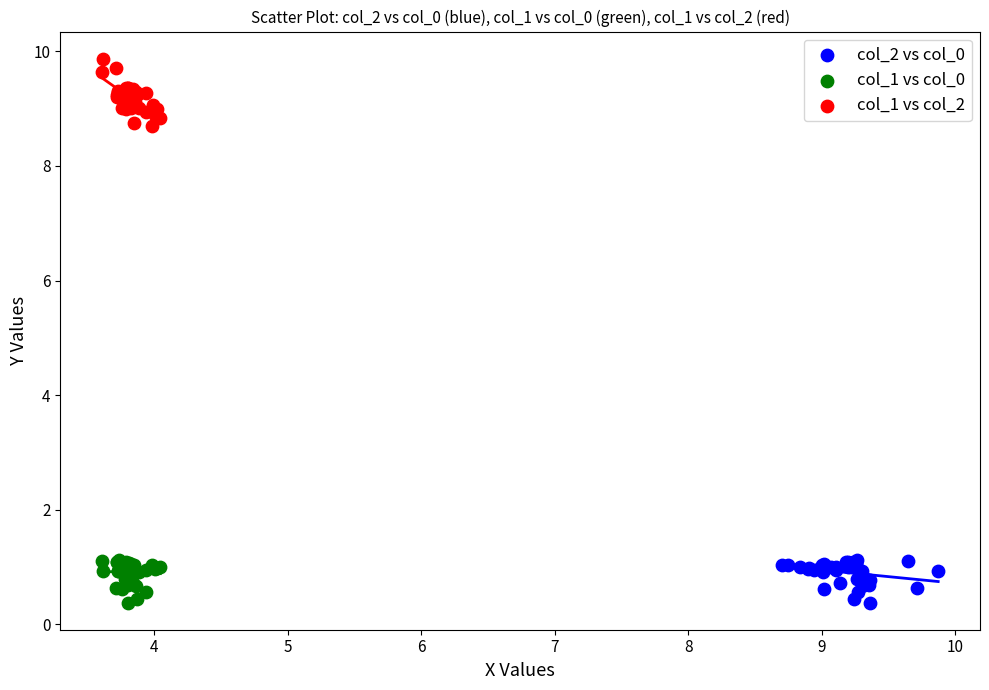

Which series reaches the maximum Y coordinate?

col_1 vs col_2